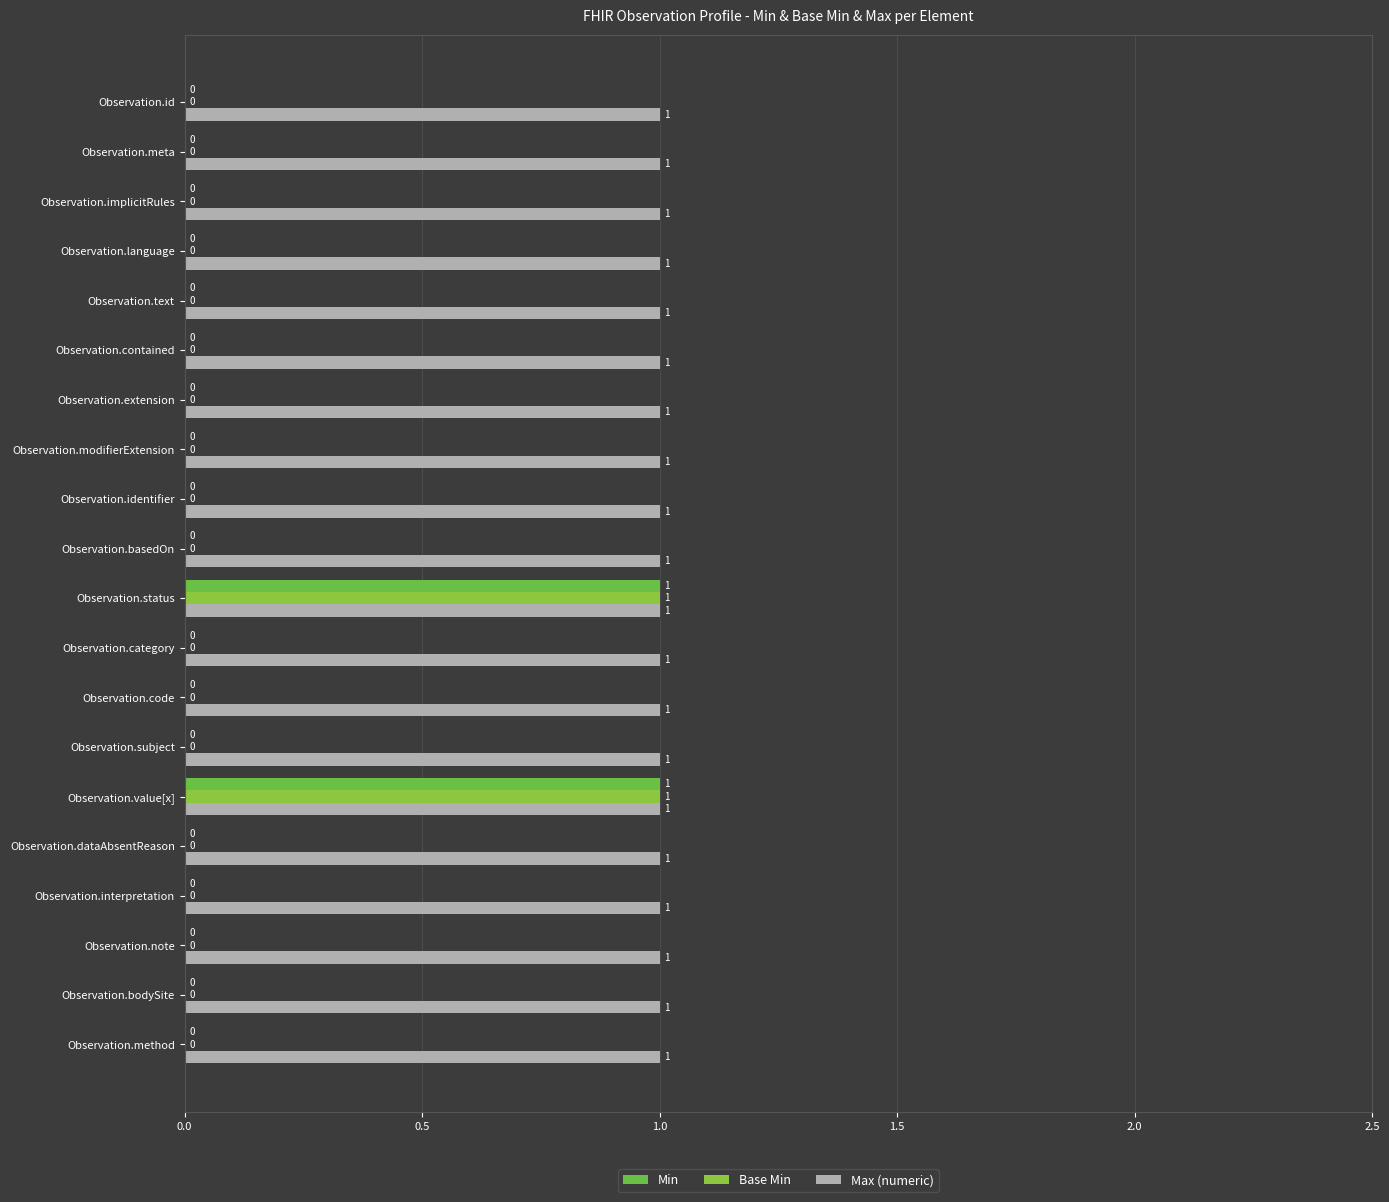

How many positive values does the Base Min series have?

2